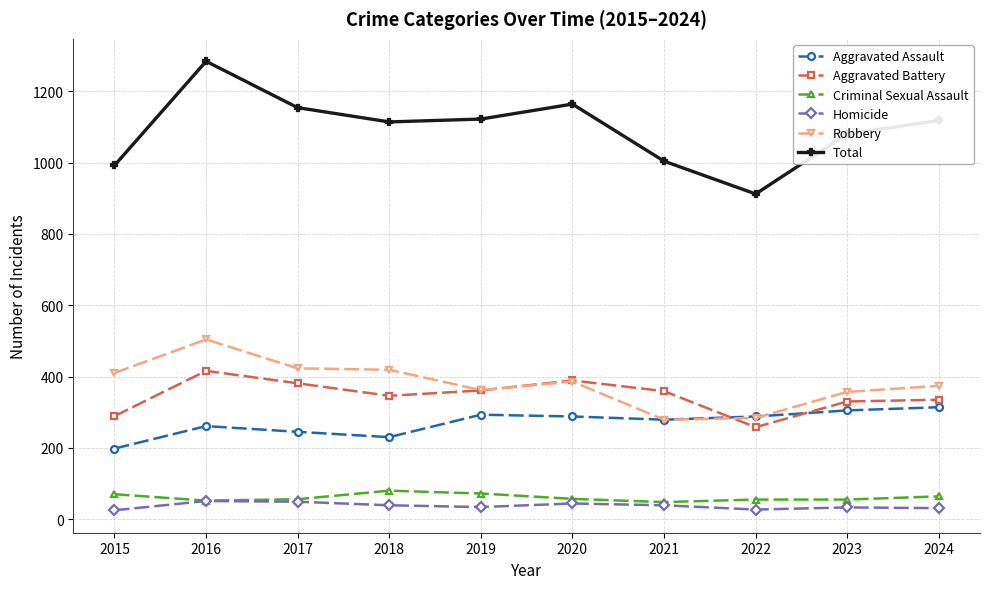

True or false: Total has a value of 992 at 2015.

True